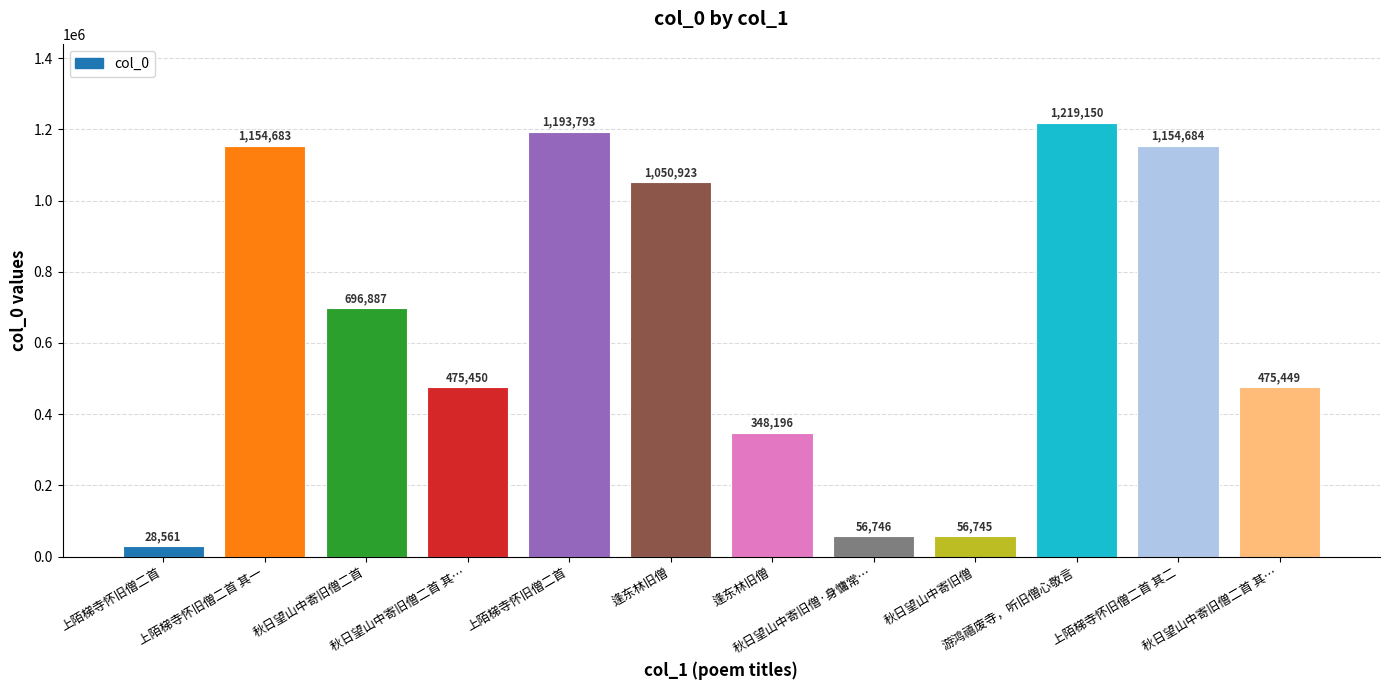

What is the difference between the maximum and minimum values?

1190589